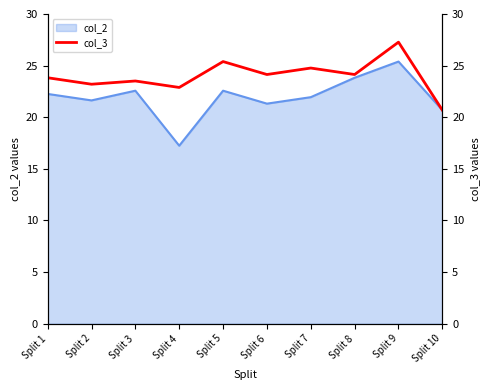

What is the maximum value for col_2?

25.4